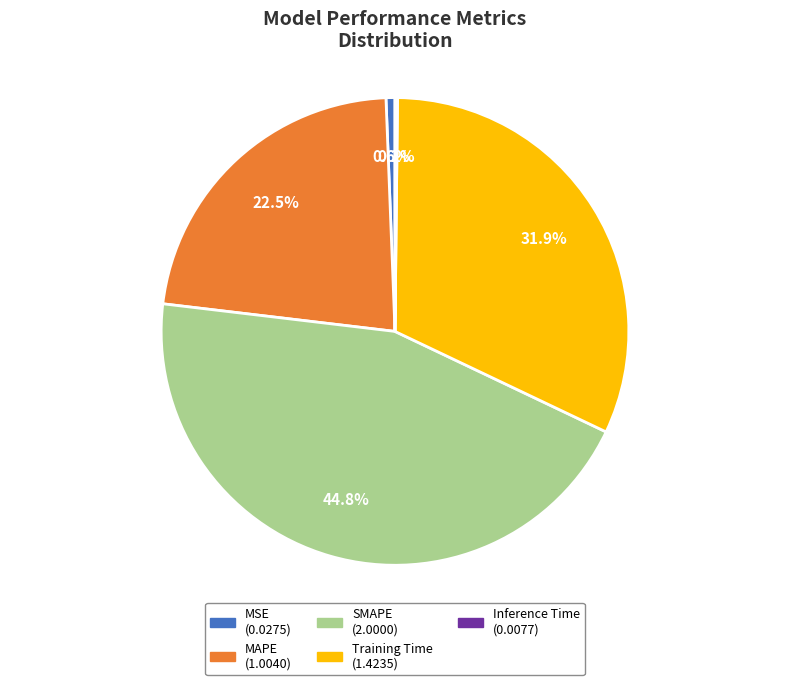

Is there any slice that represents more than half of the pie?

No